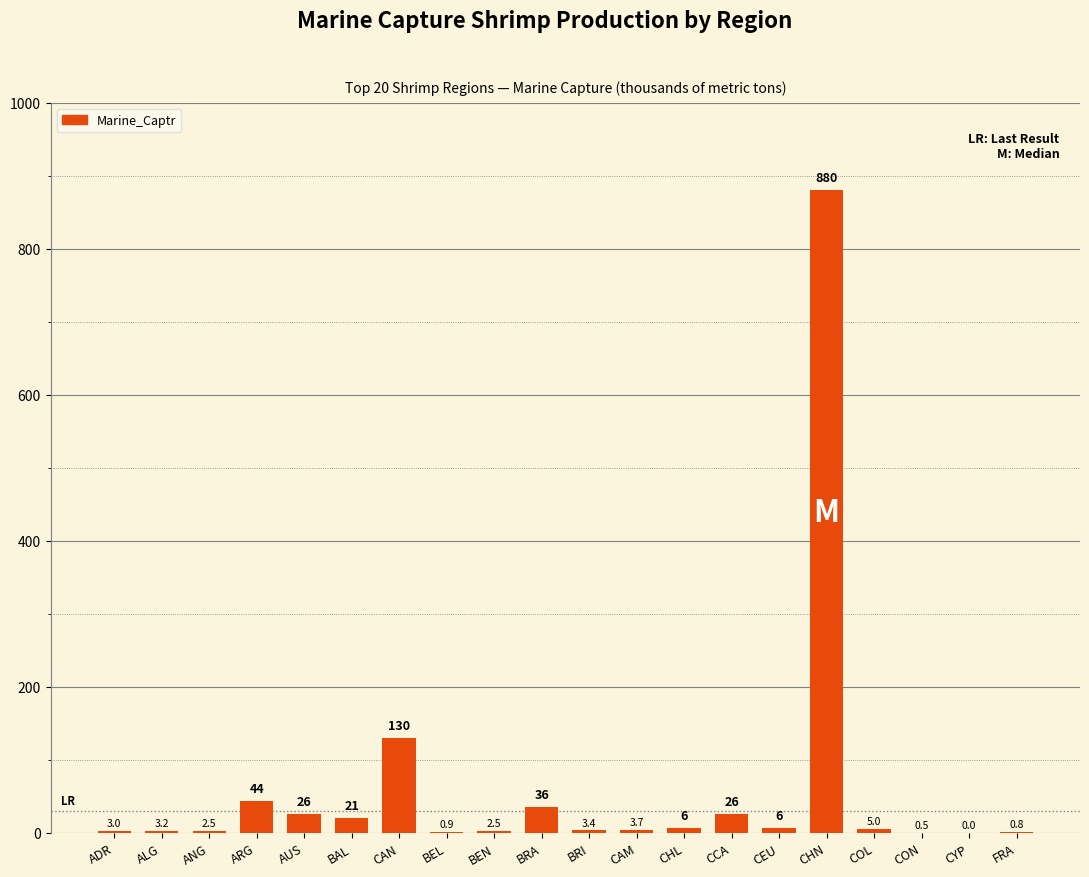

The value at CON is 0.5. True or false?

True